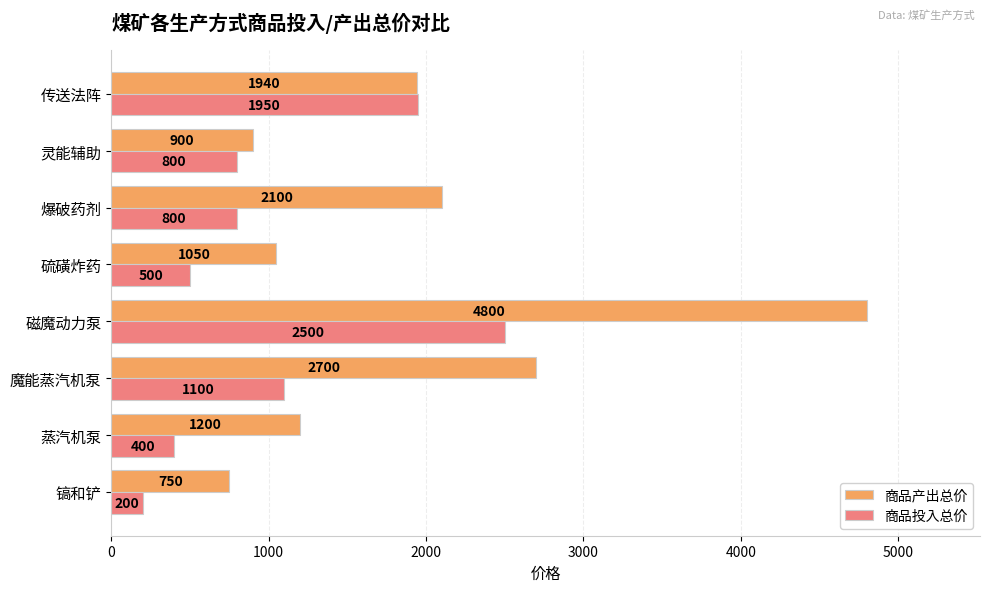

Is it true that 商品投入总价 equals 200 at 镐和铲?

True